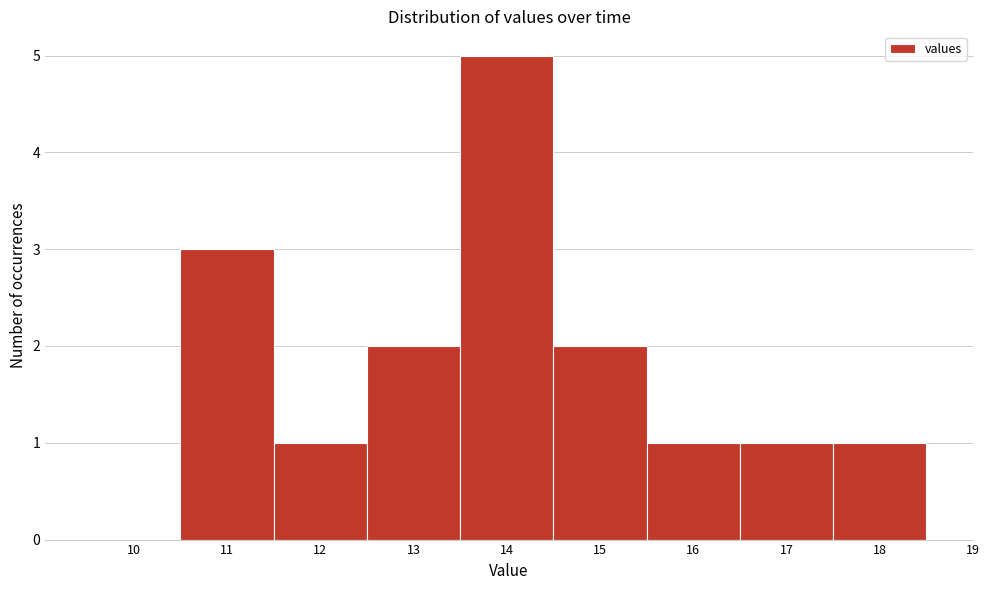

Reading left to right, transcribe all the data shown in this chart.

10=0	11=3	12=1	13=2	14=5	15=2	16=1	17=1	18=1